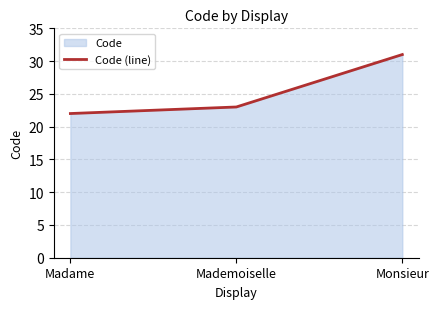

Is it true that the value at Madame is 22?

True